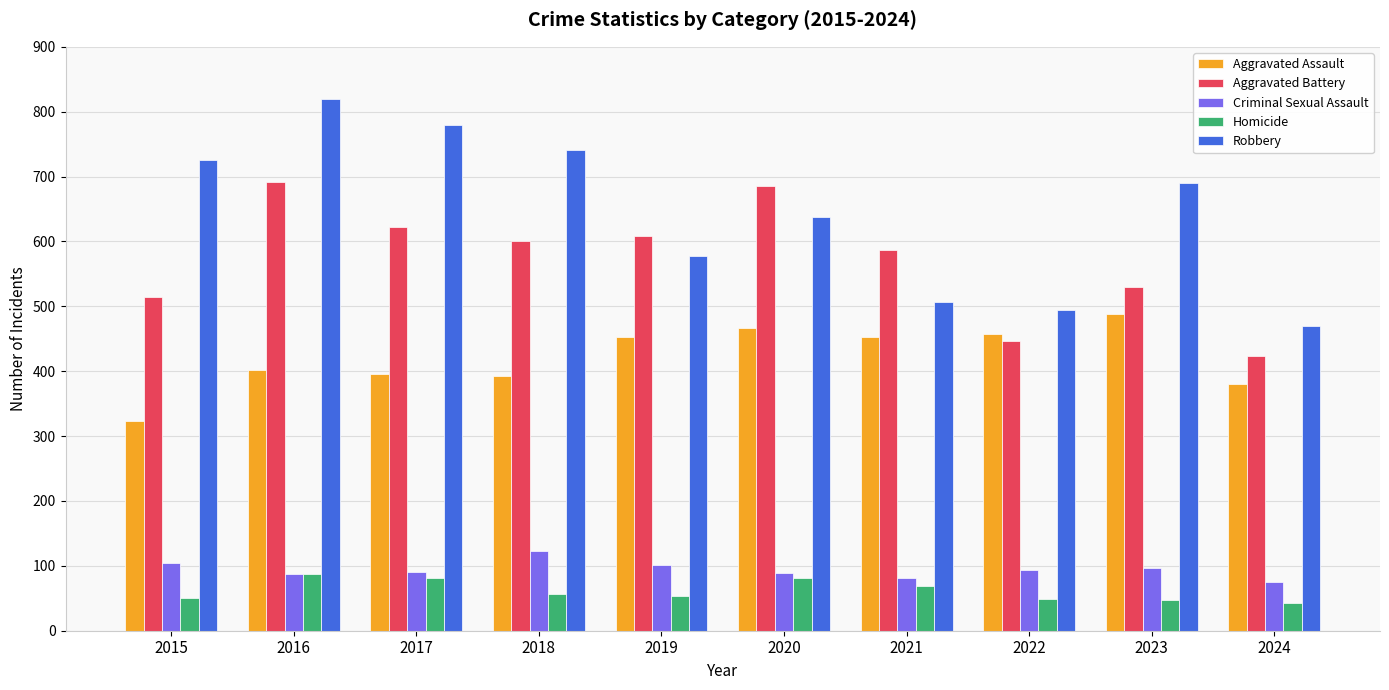

What is the maximum value shown in the chart?

819